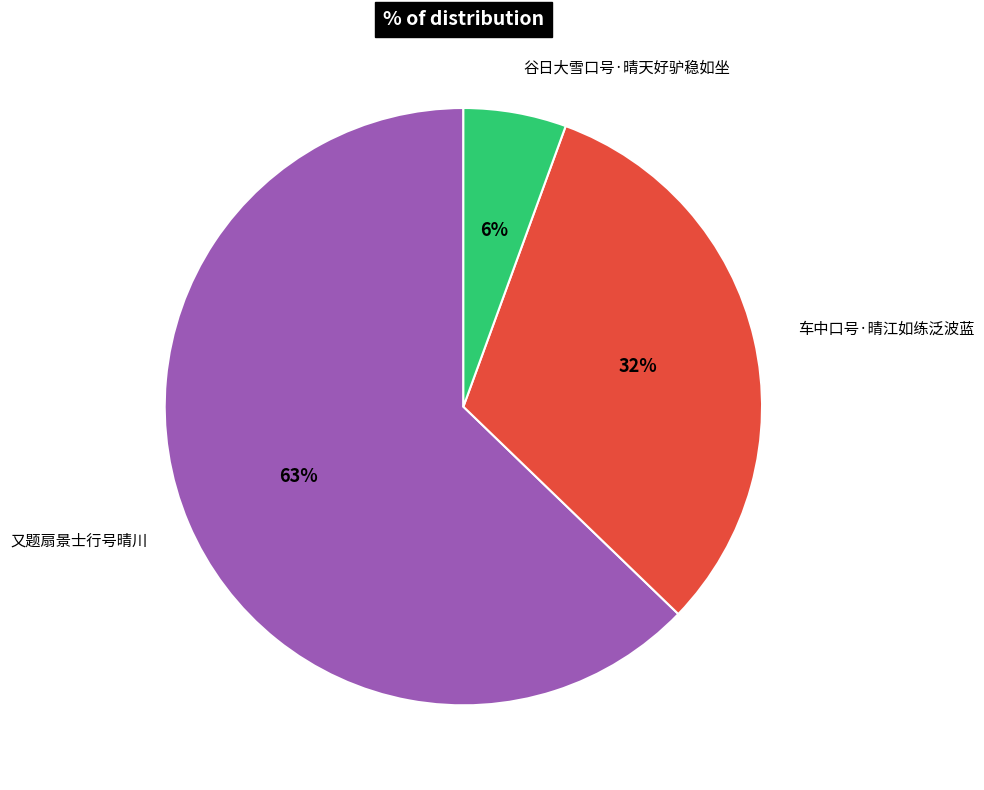

To the nearest percent, what is the difference between the 又题扇景士行号晴川 and 车中口号·晴江如练泛波蓝 slice percentages?

31%